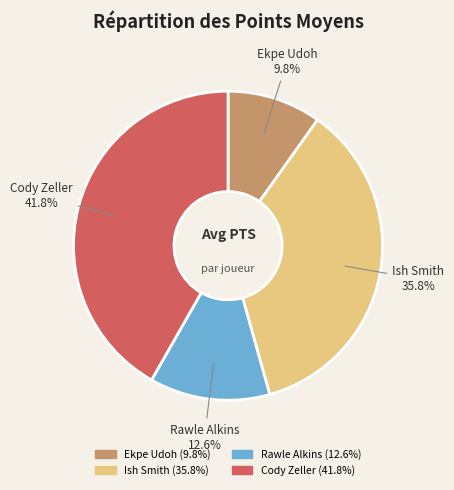

Which has a higher value, Cody Zeller or Ekpe Udoh?

Cody Zeller